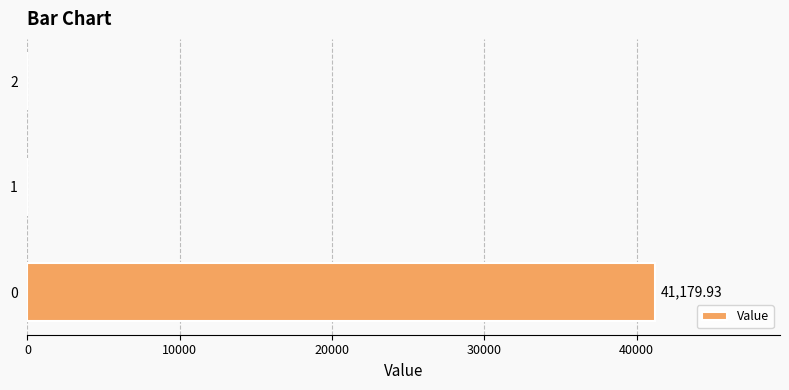

Is it true that the value at 0 is 41179.9?

True